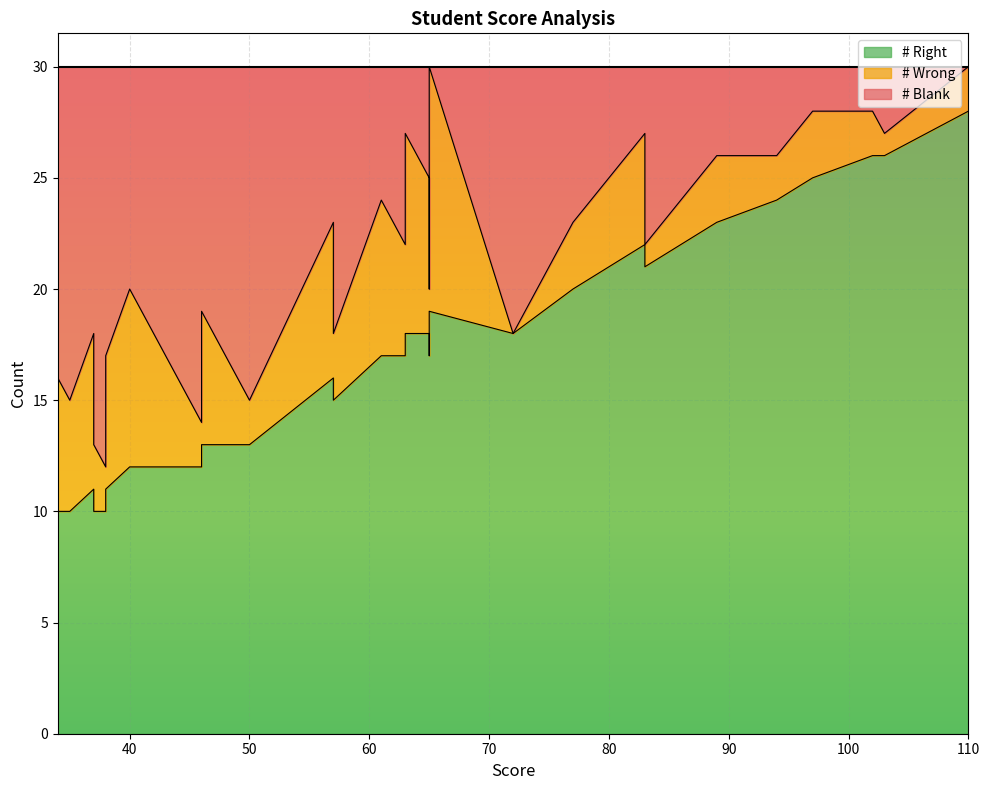

At which category is the sum across all series the highest?

110